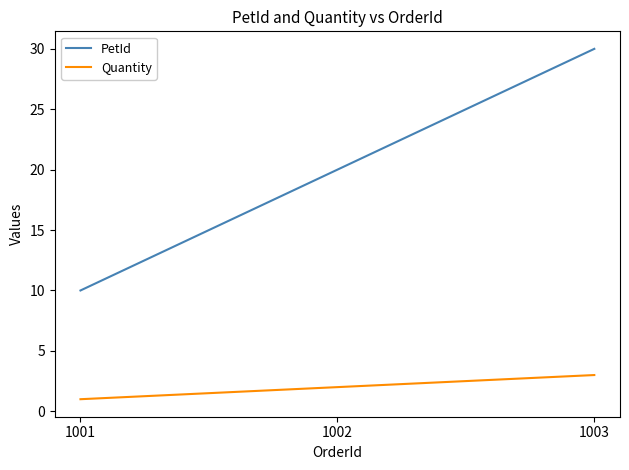

Reading left to right, transcribe all the data shown in this chart.

PetId: 10	20	30
Quantity: 1	2	3